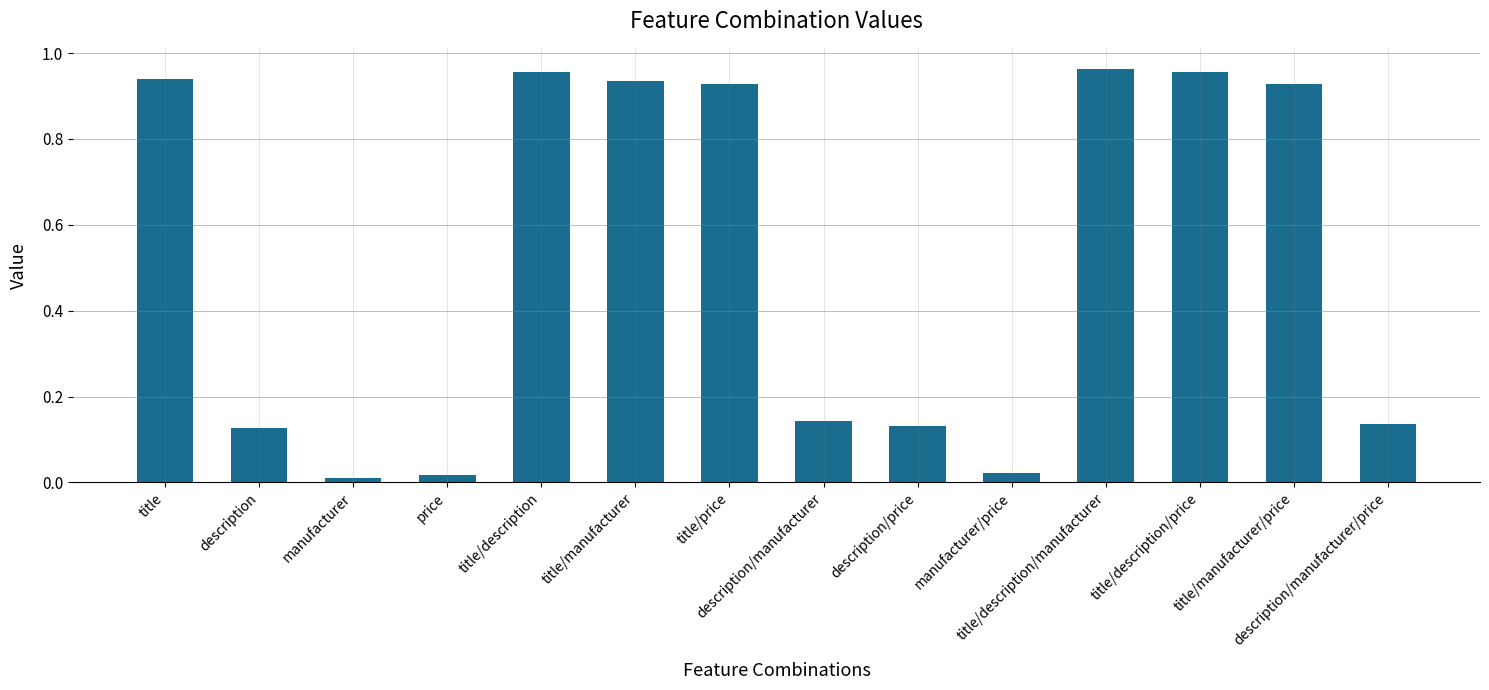

What is the sum of all values?

7.2